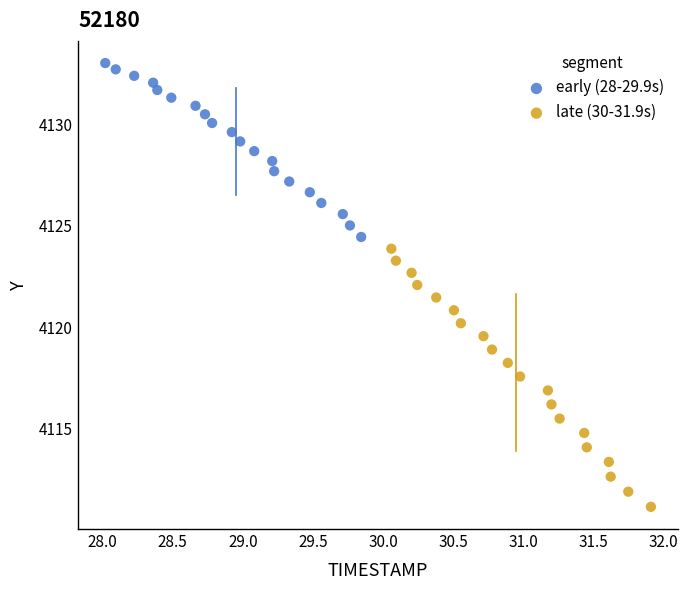

Which series has the widest spread of Y values?

late (30-31.9s)